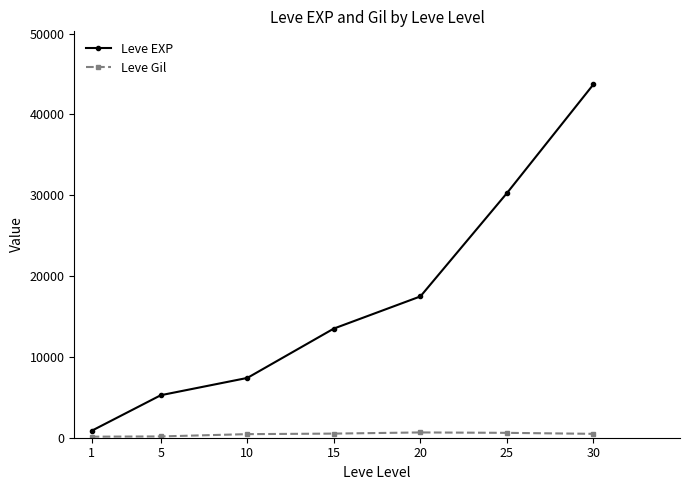

Between 1 and 30, which series saw the biggest shift?

Leve EXP